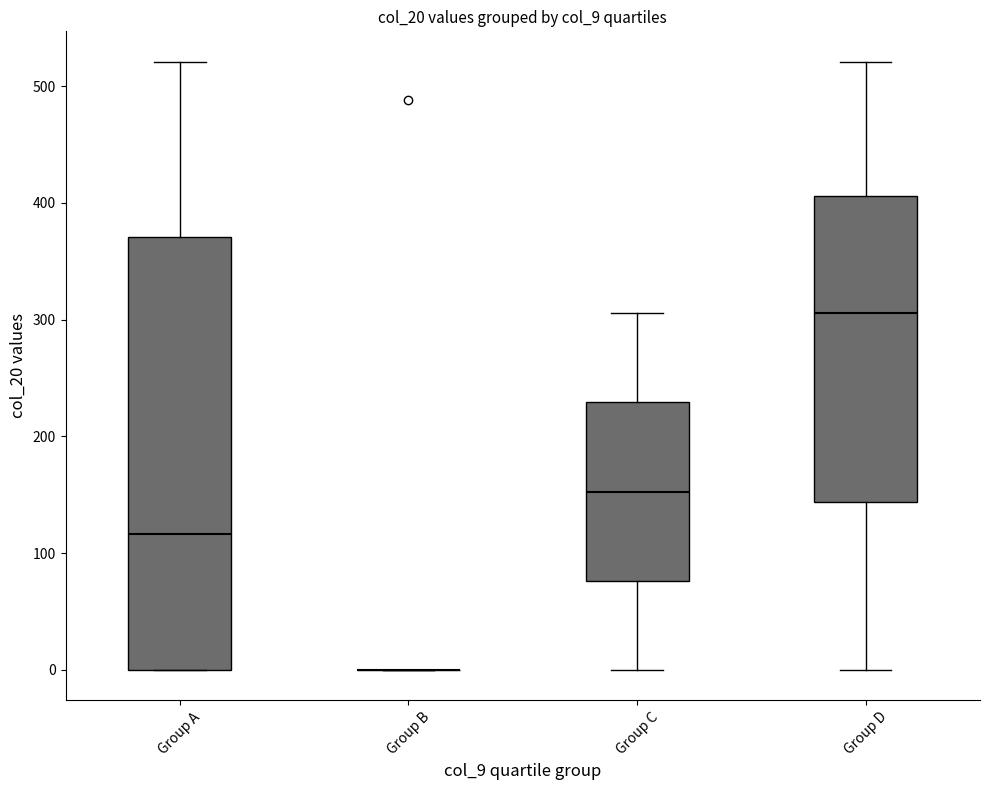

Comparing the boxes themselves (not the whiskers), which one is the tallest?

Group A